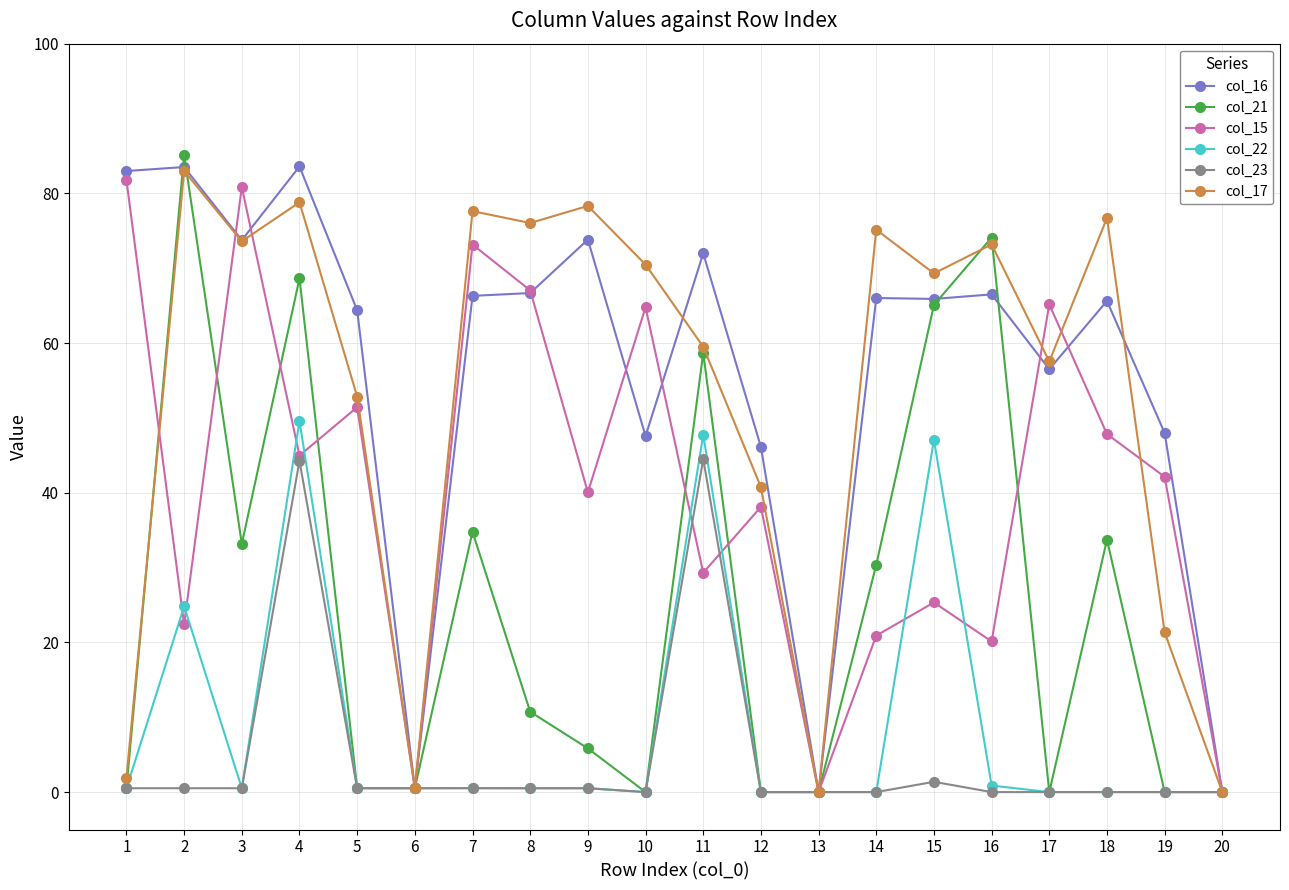

The value of col_17 at 4 is 78.8. True or false?

True